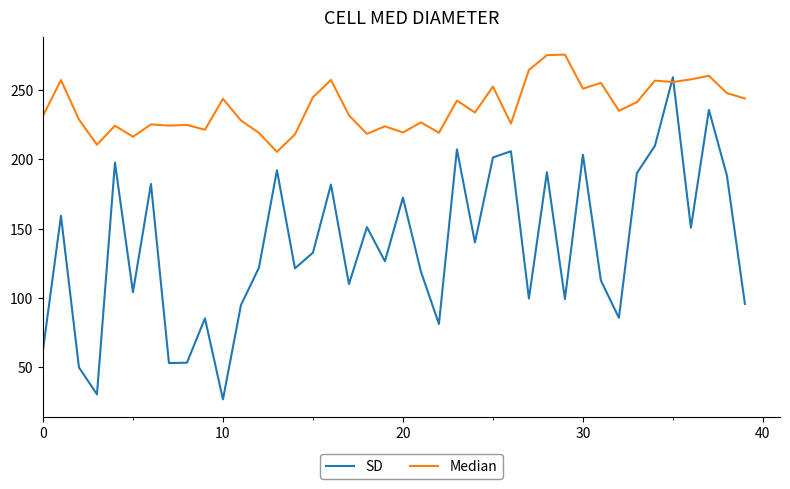

What is the smallest value displayed?

27.0